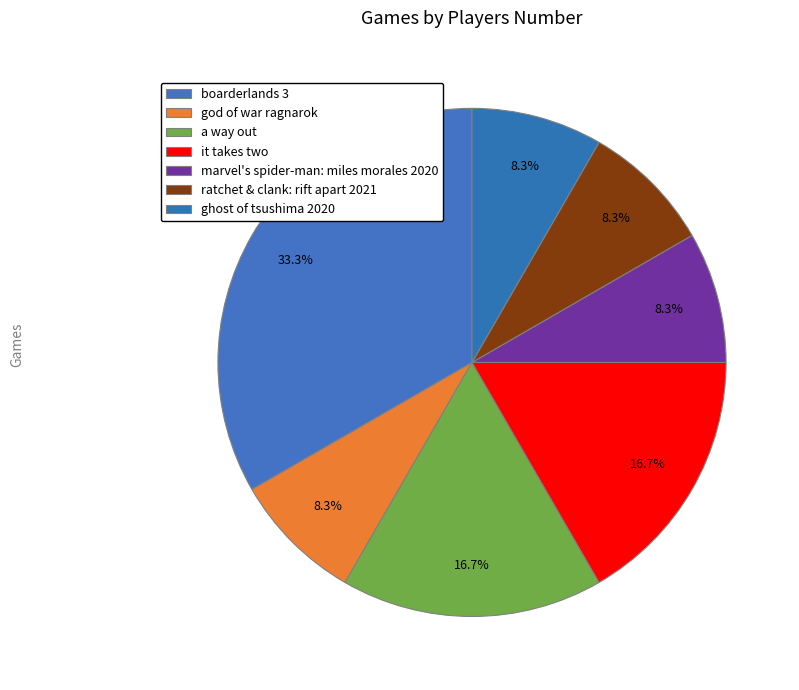

What is the ratio of the value at ghost of tsushima 2020 to the value at a way out?

0.5